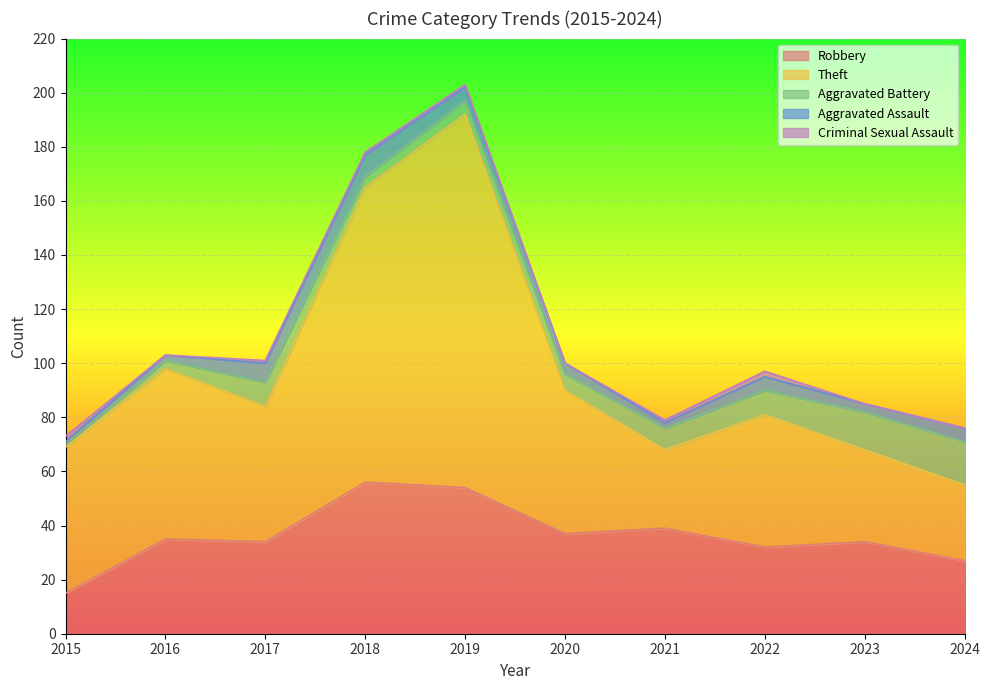

Is it true that Criminal Sexual Assault equals 0 at 2016?

True